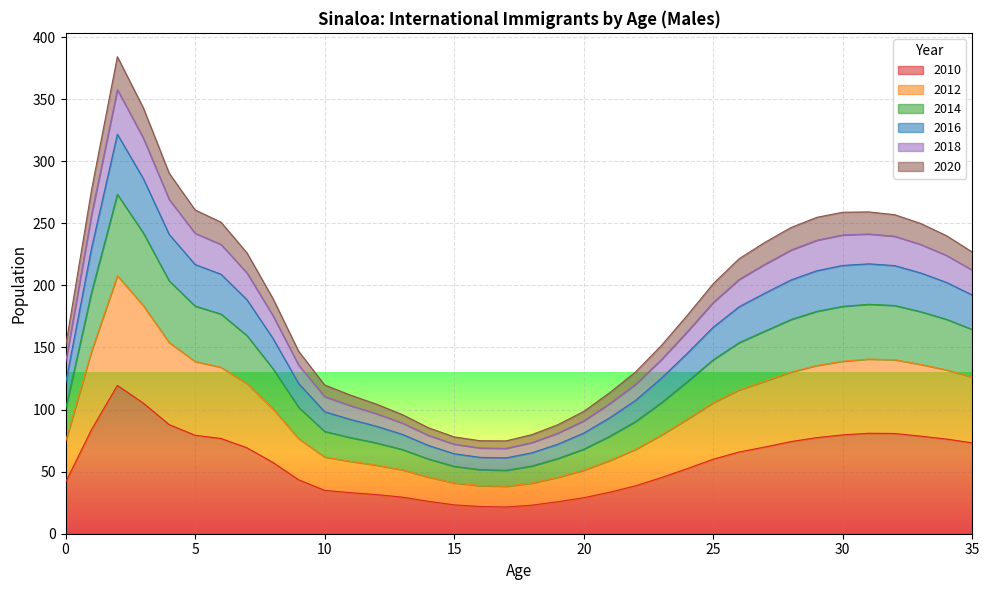

What is the total value across all series at 0?

150.6